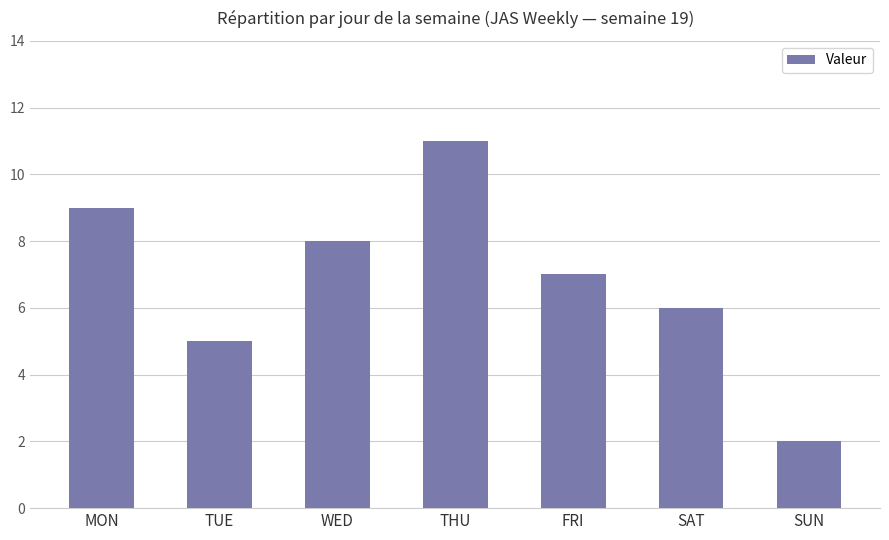

List the labels in order of value, smallest first.

SUN, TUE, SAT, FRI, WED, MON, THU